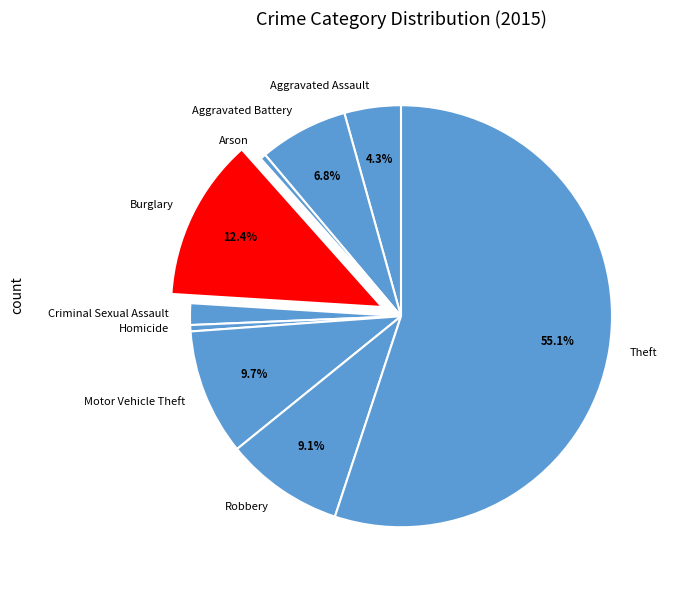

To the nearest percent, what percentage of the pie is Aggravated Assault?

4%